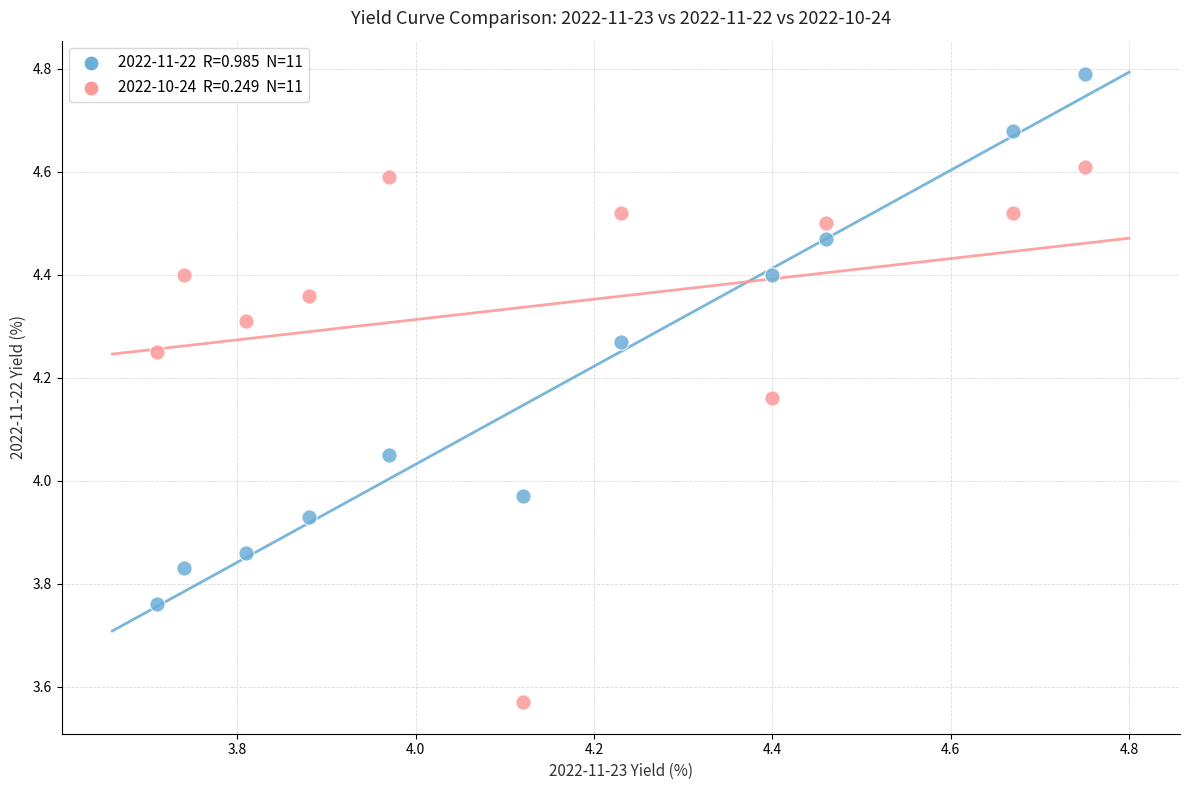

Across all data points, what is the range of Y values (max minus min)?

1.2